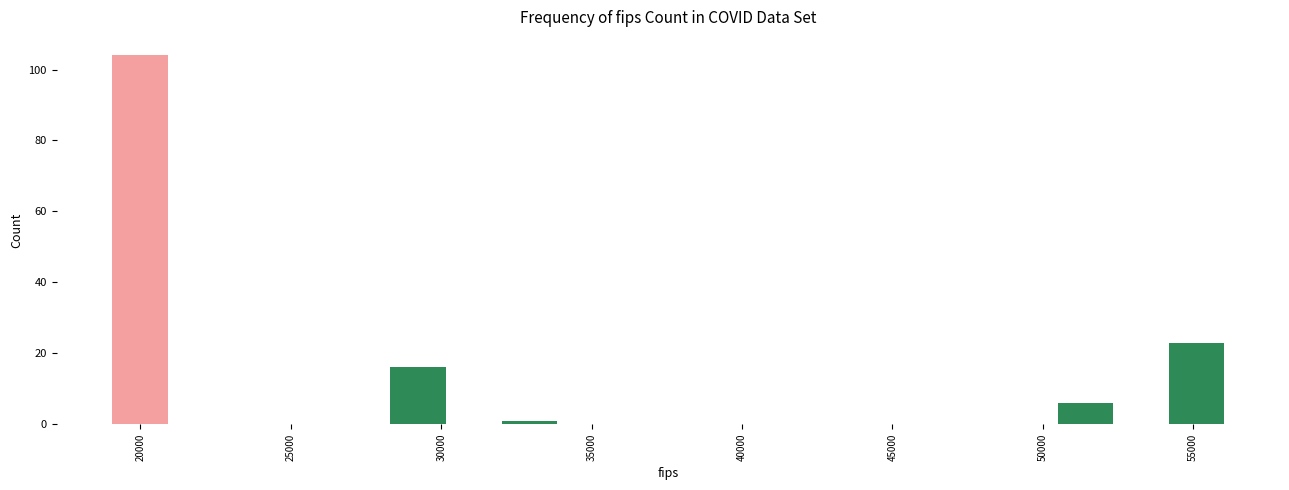

Around what value on the x-axis is the tallest bar? Give the approximate position of its centre, as read against the axis.

20000